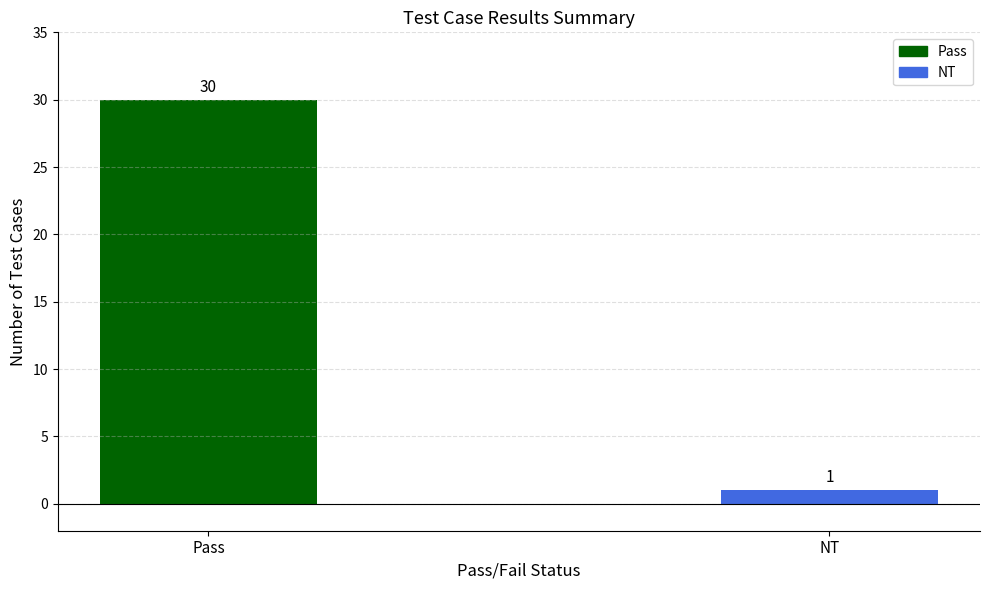

What is the sum of the values at NT and Pass?

31